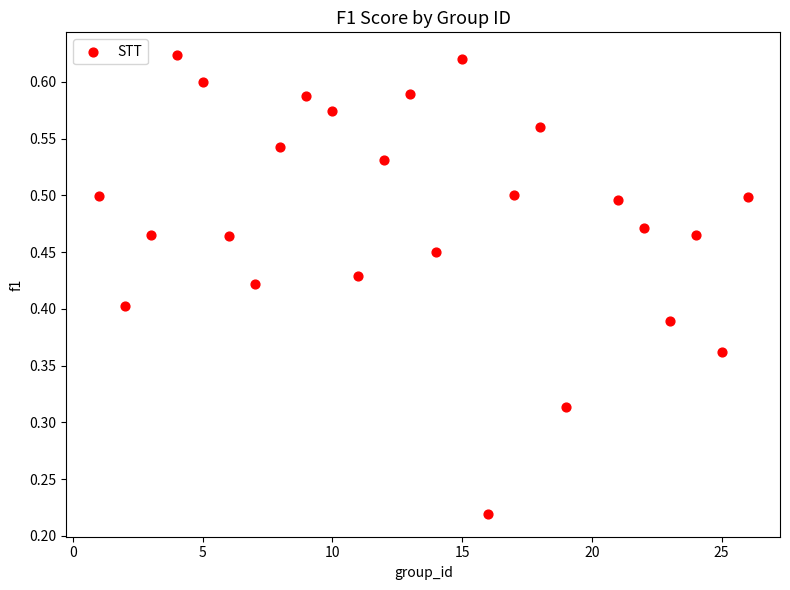

What is the range of X values (max minus min)?

25.0